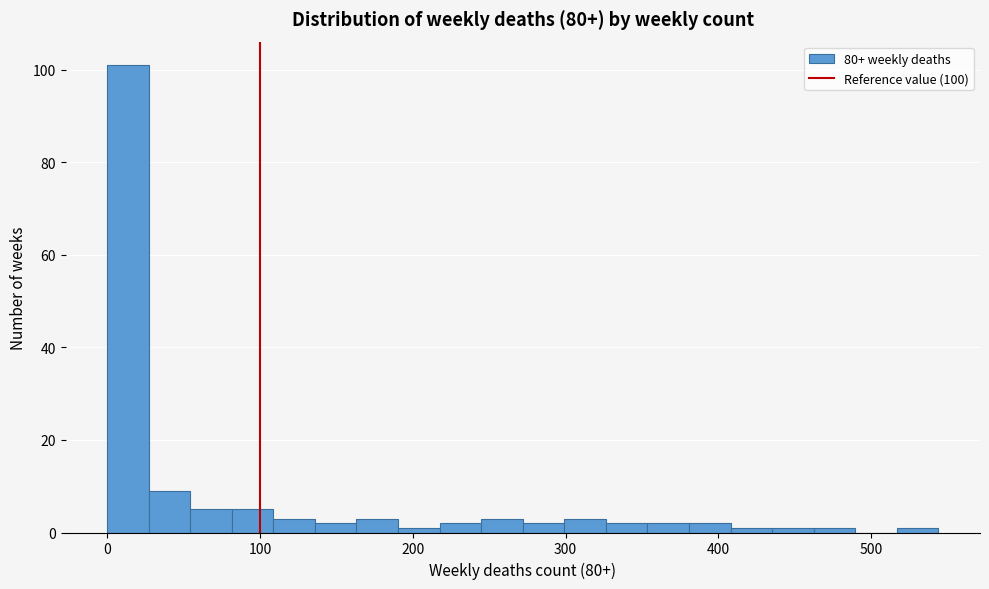

Around what value on the x-axis is the tallest bar? Give the approximate position of its centre, as read against the axis.

10